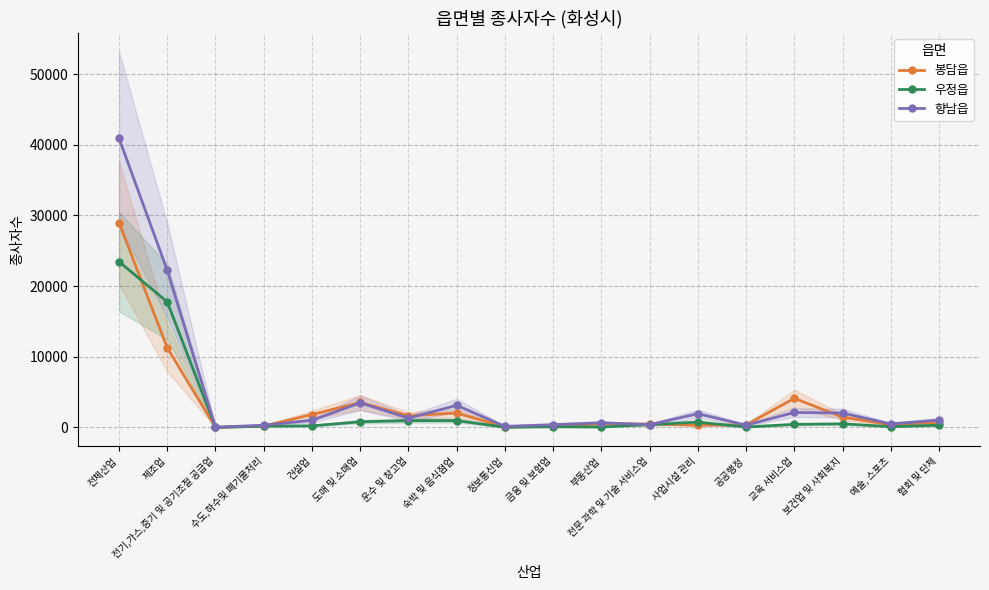

What position from the left is 부동산업?

11